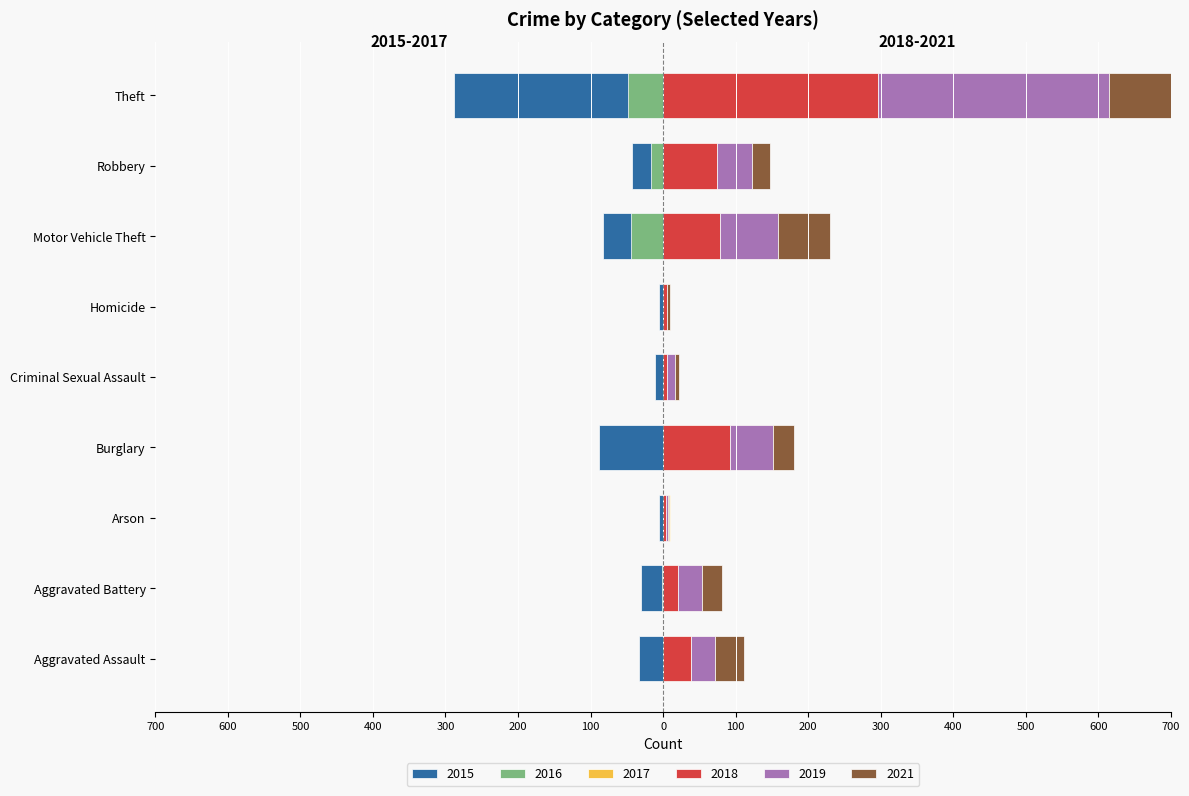

Count the number of categories in the chart.

9